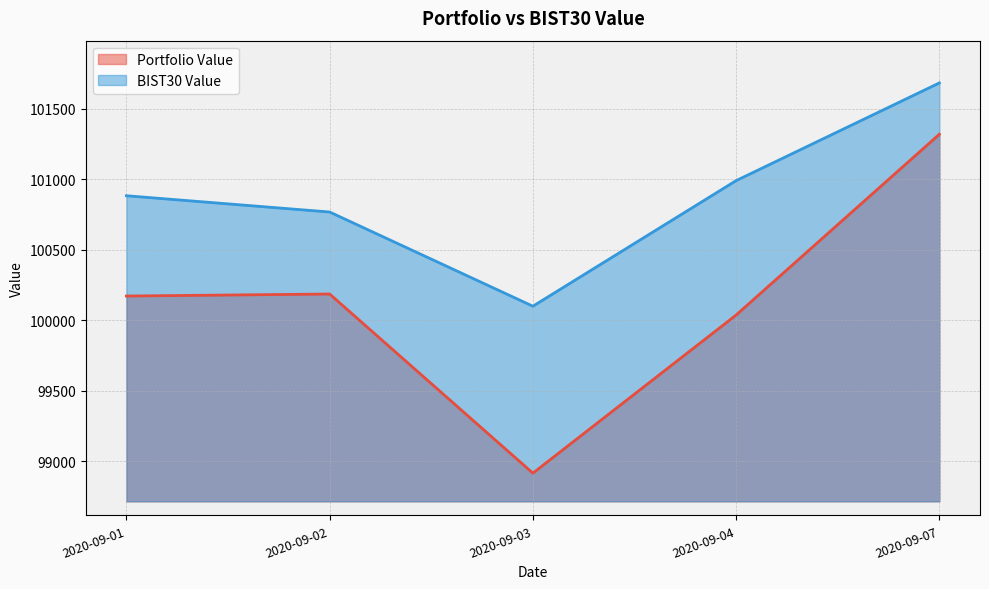

What is the difference between the BIST30 Value values at 2020-09-01 and 2020-09-02?

115.6